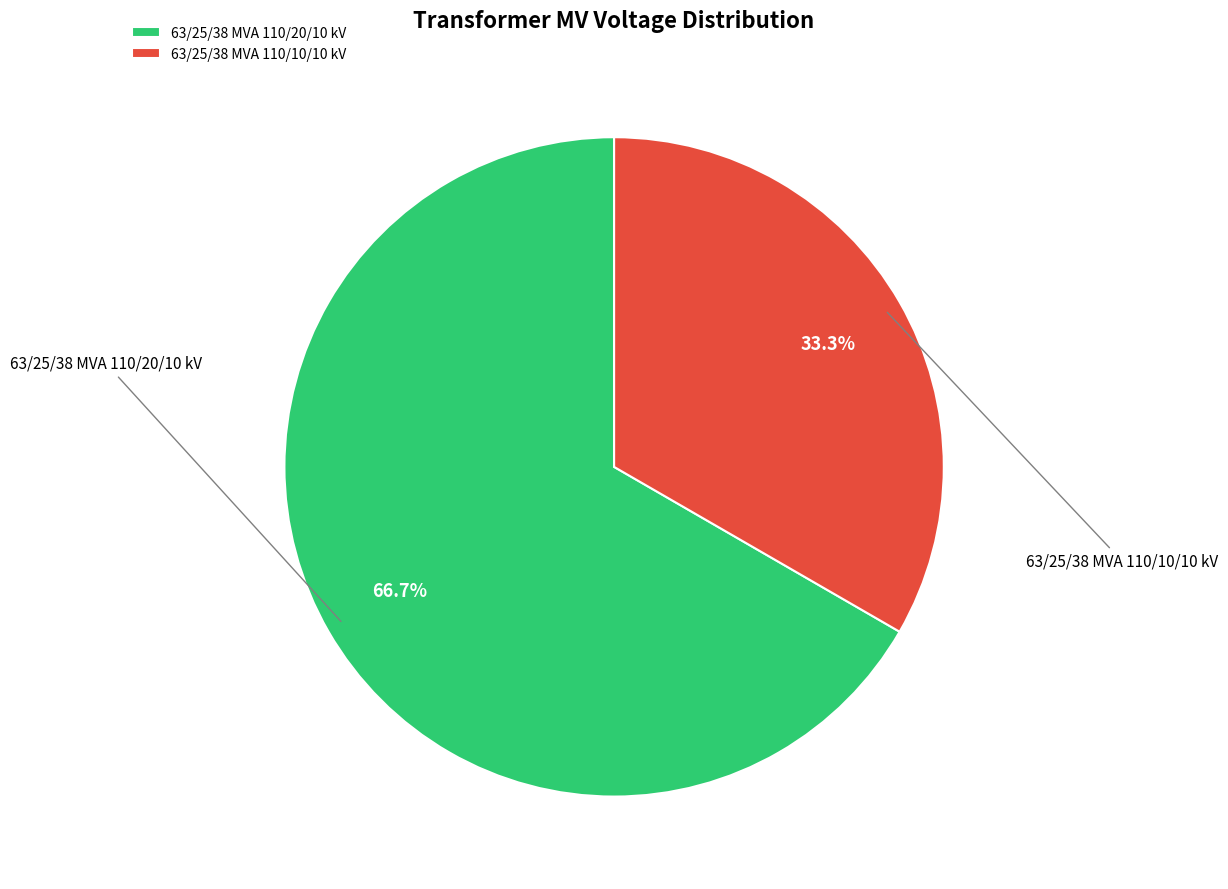

True or false: 63/25/38 MVA 110/20/10 kV accounts for 67% of the total.

True